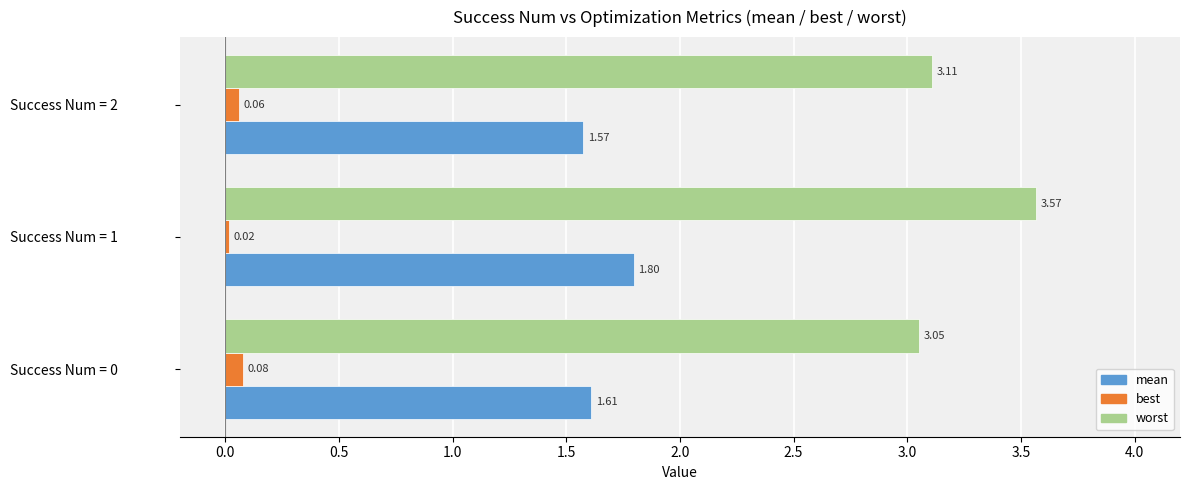

Which series has the largest total across all categories?

worst